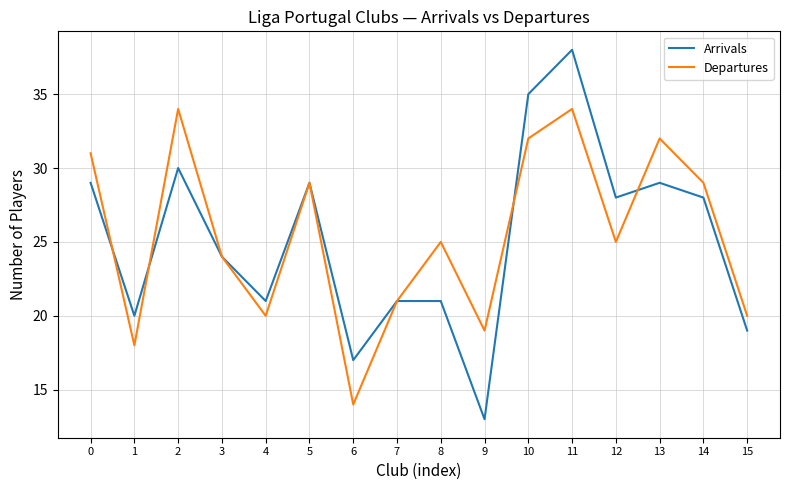

What is the maximum value for Arrivals?

38